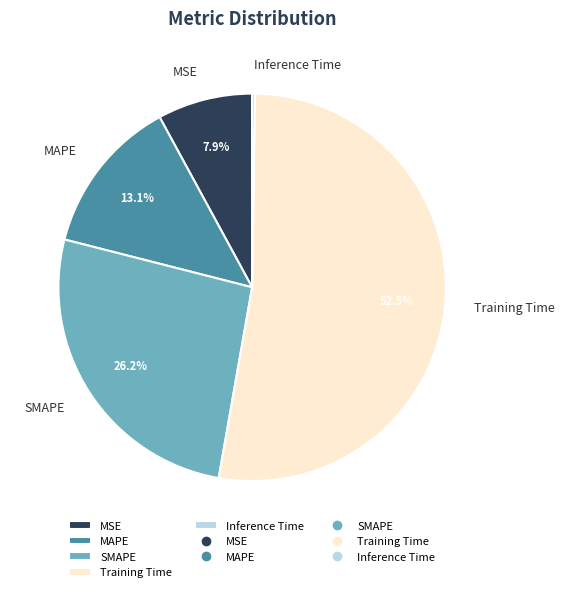

Is the sum of Training Time and MSE greater than half?

Yes